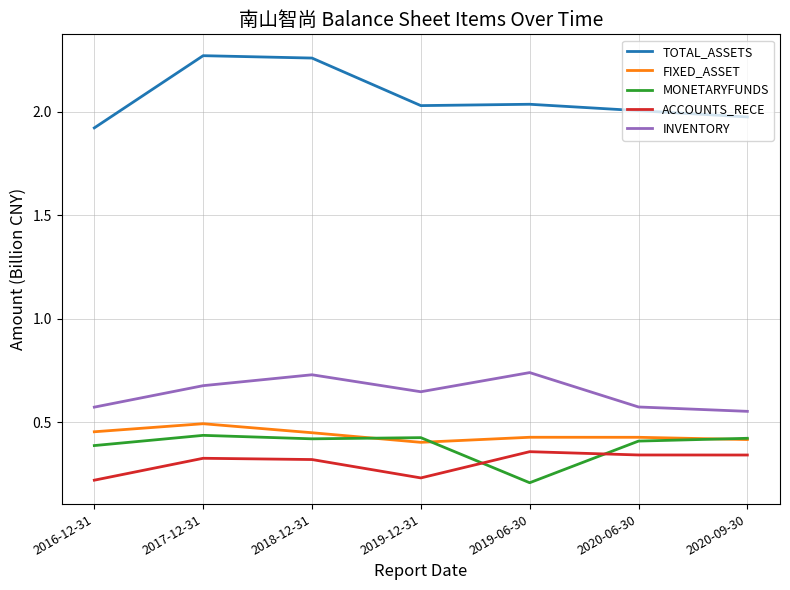

What position from the right is 2020-06-30?

2